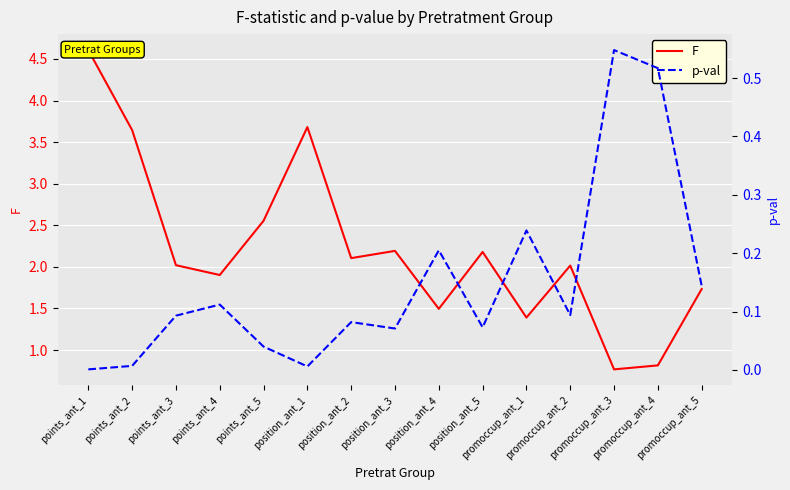

What value does the p-val series have at position_ant_2?

0.1